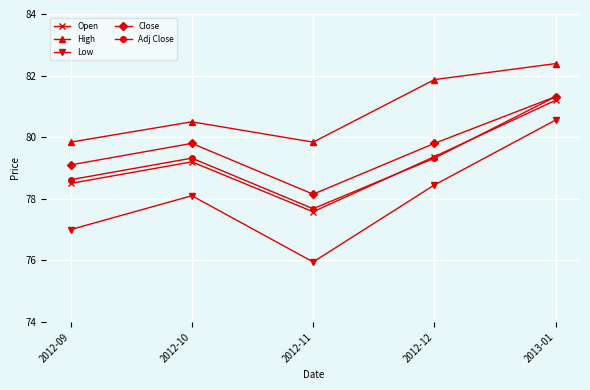

The Adj Close series shows 49.5 at 2012-10. True or false?

False